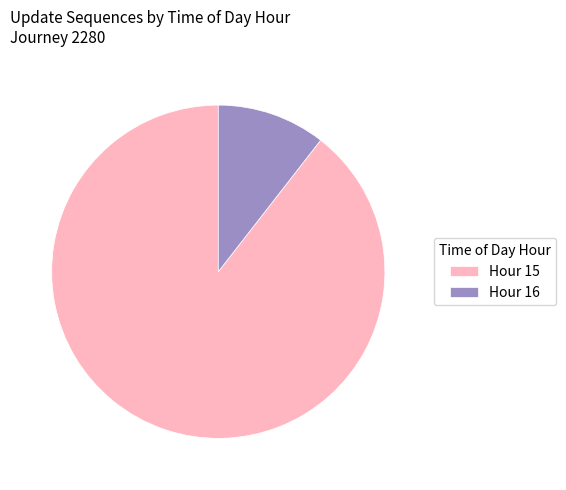

What is the largest slice in the pie chart?

Hour 15